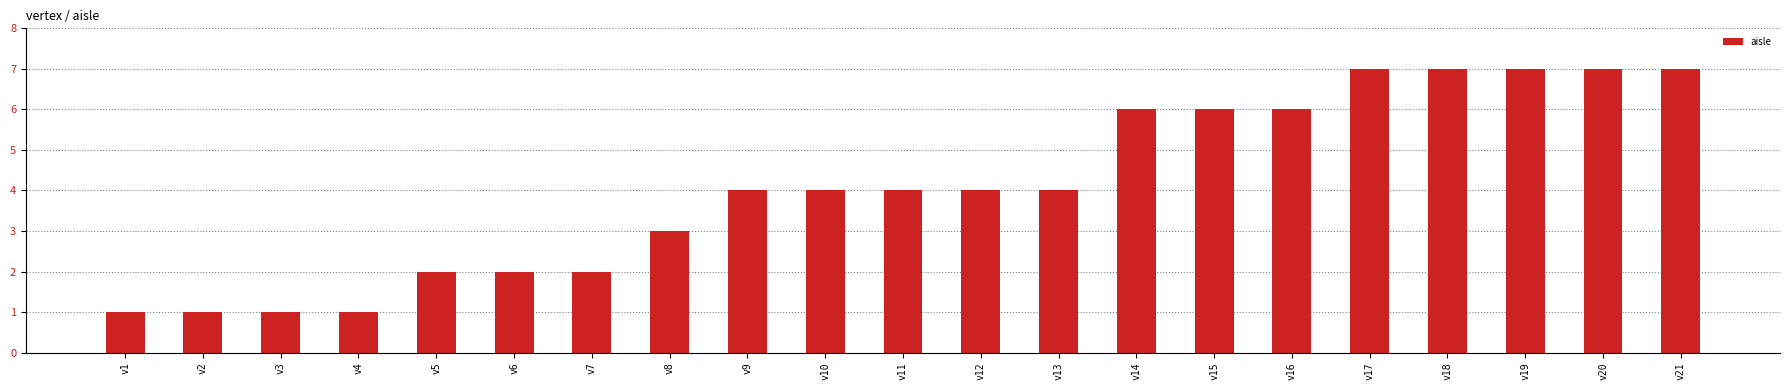

What is the difference between the maximum and minimum values?

6